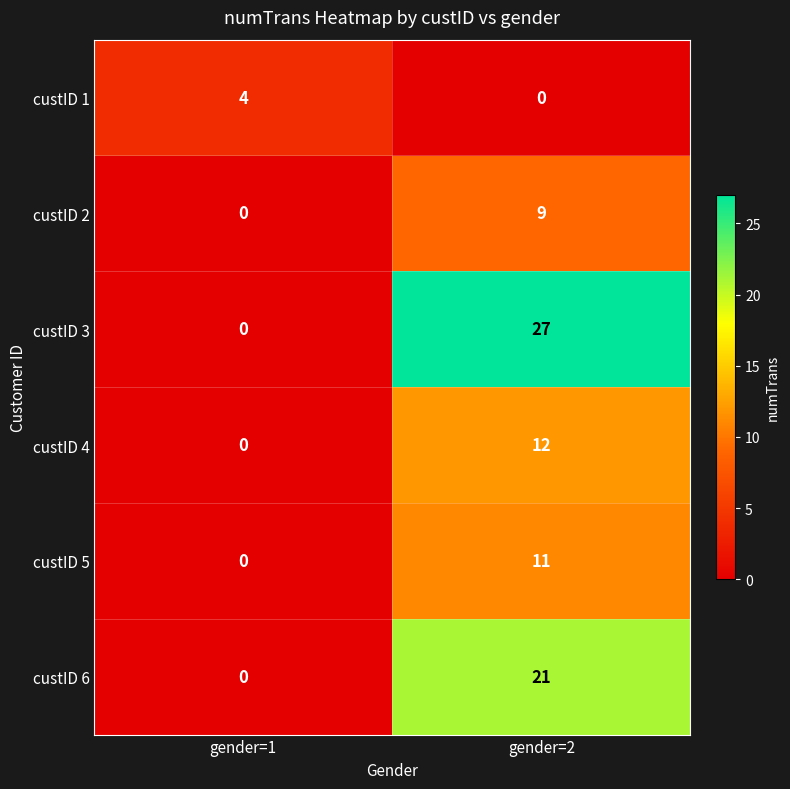

Reading left to right, list all the values displayed in this chart.

custID 1: gender=1=4	gender=2=0
custID 2: gender=1=0	gender=2=9
custID 3: gender=1=0	gender=2=27
custID 4: gender=1=0	gender=2=12
custID 5: gender=1=0	gender=2=11
custID 6: gender=1=0	gender=2=21